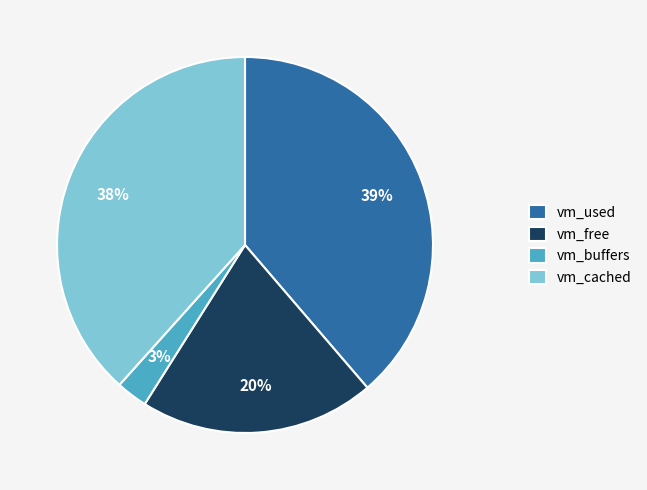

To the nearest percent, what is the average slice percentage?

25%